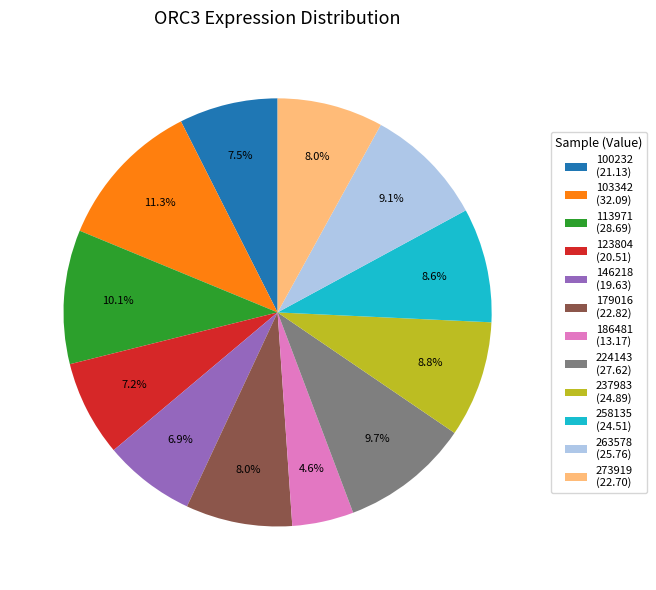

To the nearest percent, what is the difference between the largest and smallest slice percentages?

7%